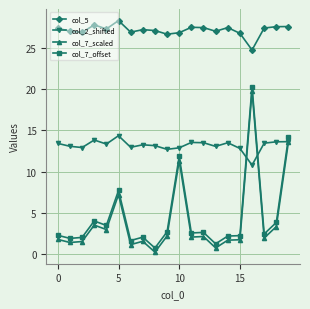

In col_5, how many points are higher than both neighbors (excluding endpoints)?

5